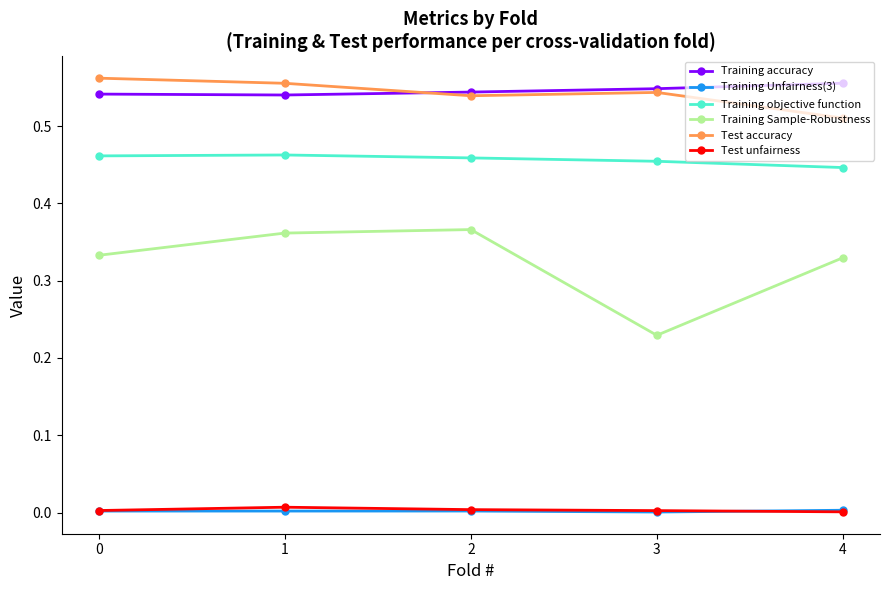

How many distinct data groups are displayed?

6